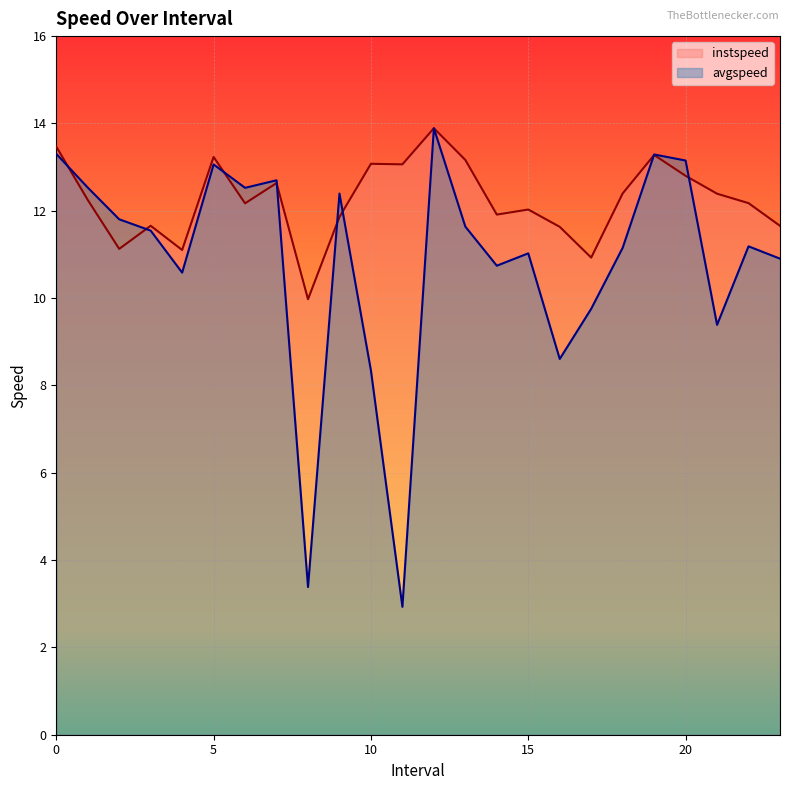

Which category has the highest value in the avgspeed series?

12.0